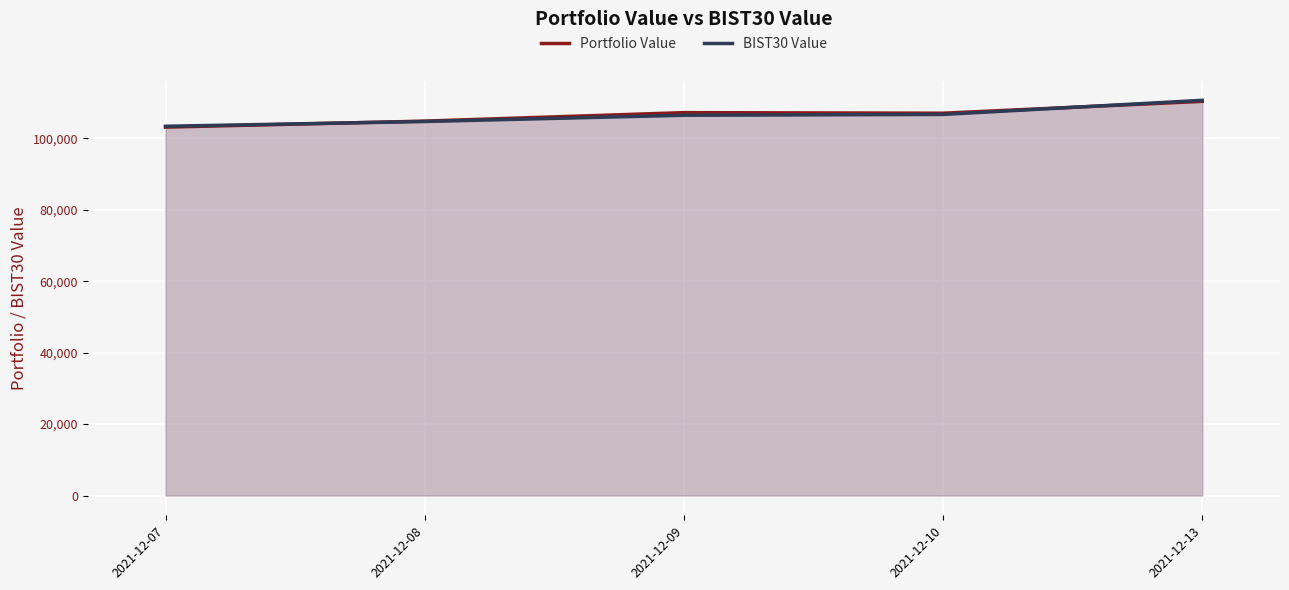

How many lines are shown in the chart?

2